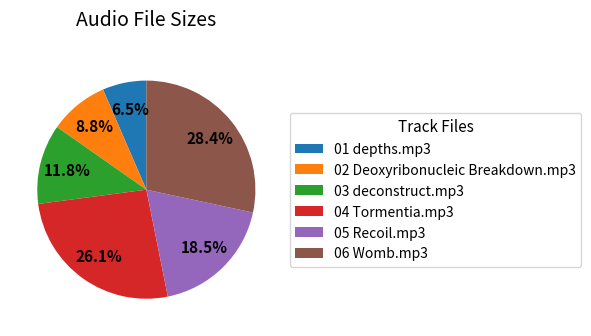

To the nearest percent, what portion does 06 Womb.mp3 represent?

28%